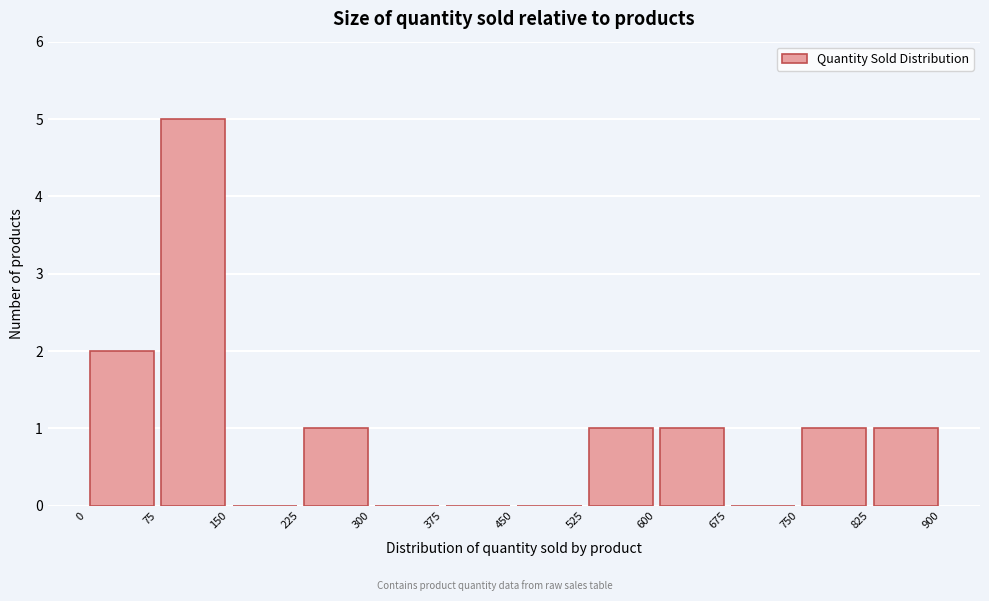

What is the height of the bar covering 750 to 825 on the x-axis? The values are not printed on the chart, so give them approximately, as read against the axis.

1